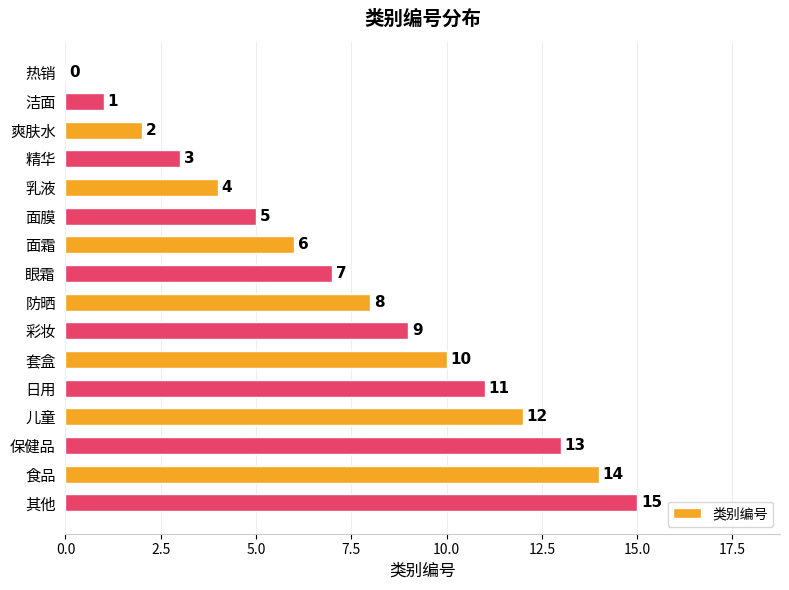

What is the sum of the values at 面霜 and 面膜?

11